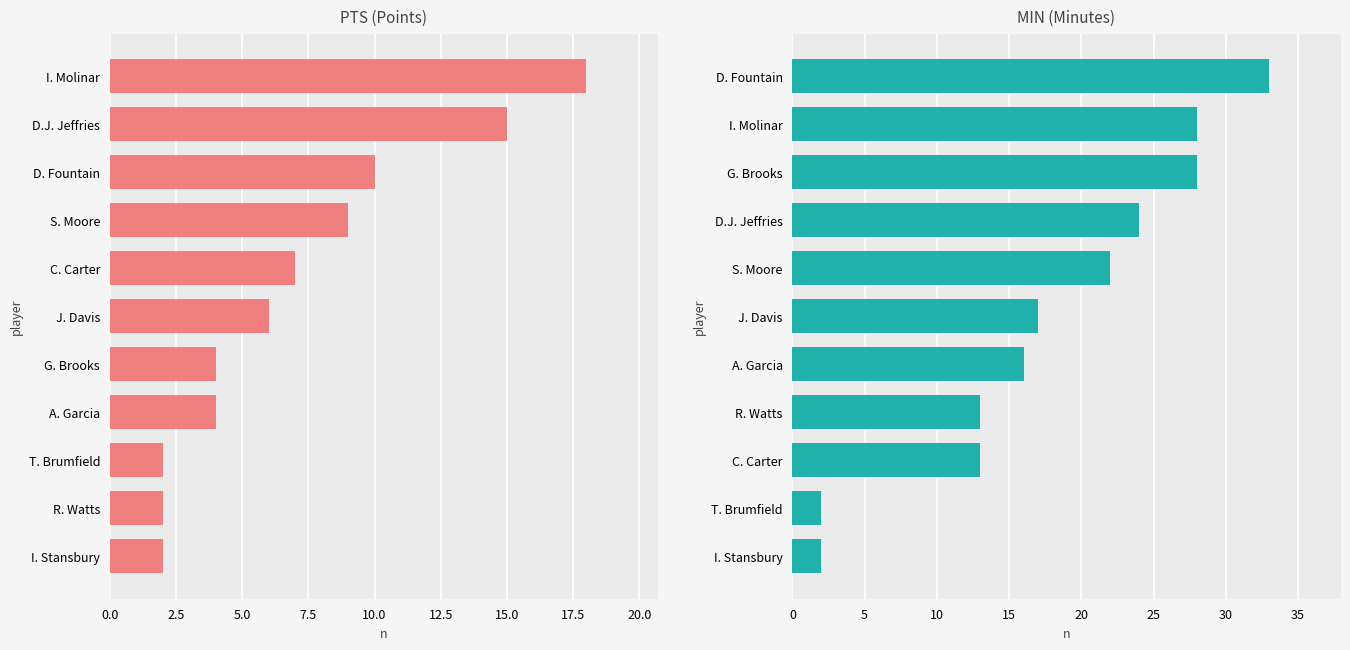

What position from the right is 20.0?

3